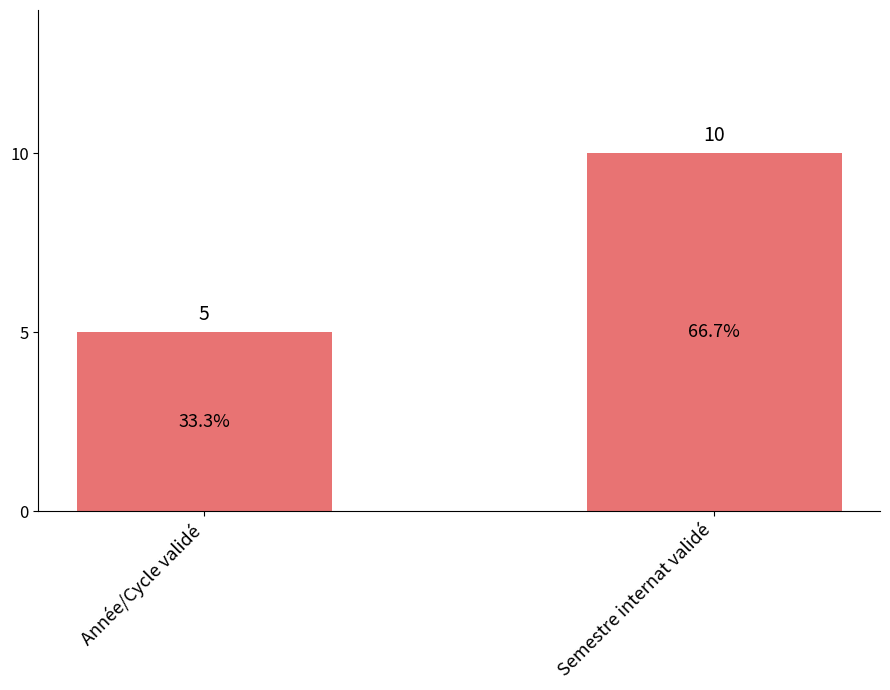

Which has a higher value, Année/Cycle validé or Semestre internat validé?

Semestre internat validé